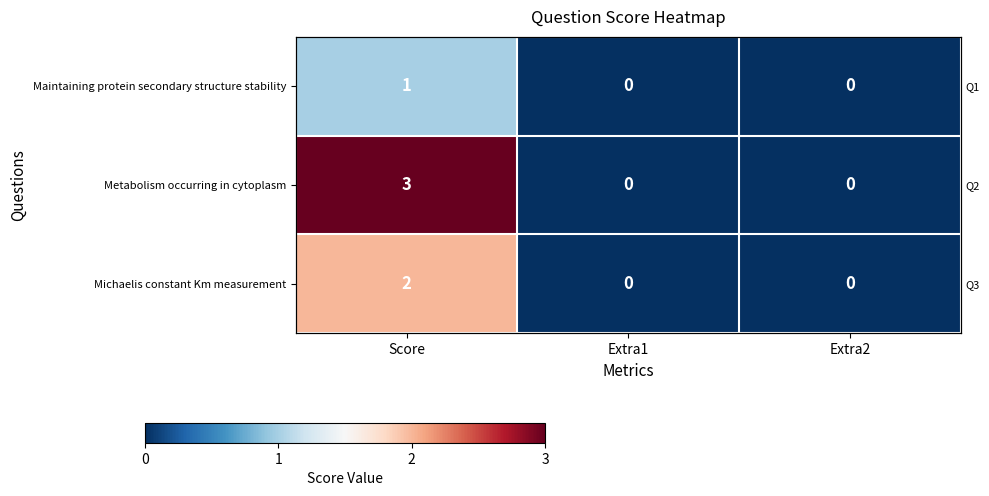

Which series has the widest spread of values?

Metabolism occurring in cytoplasm